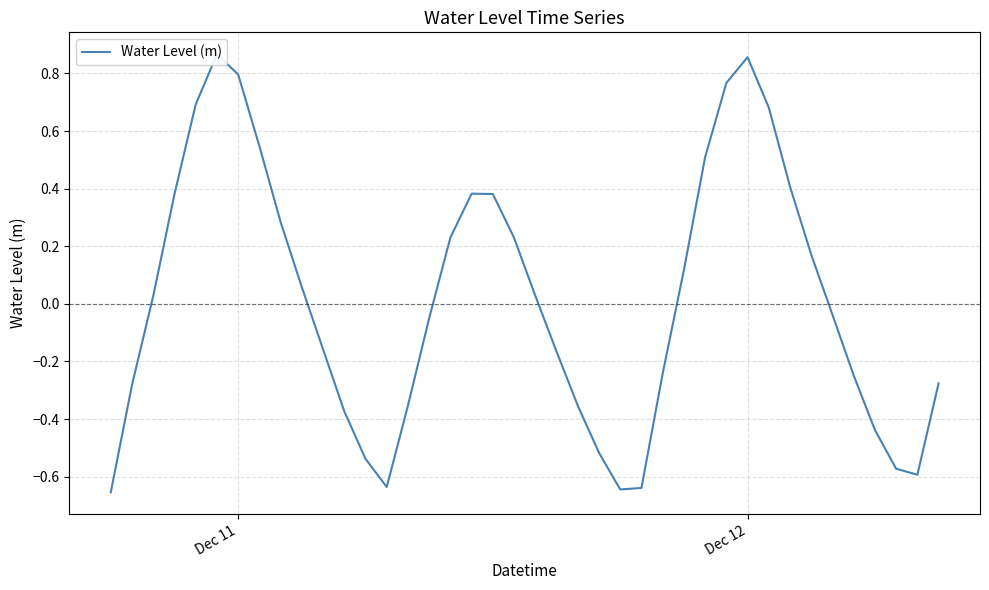

How many values are below 0?

20